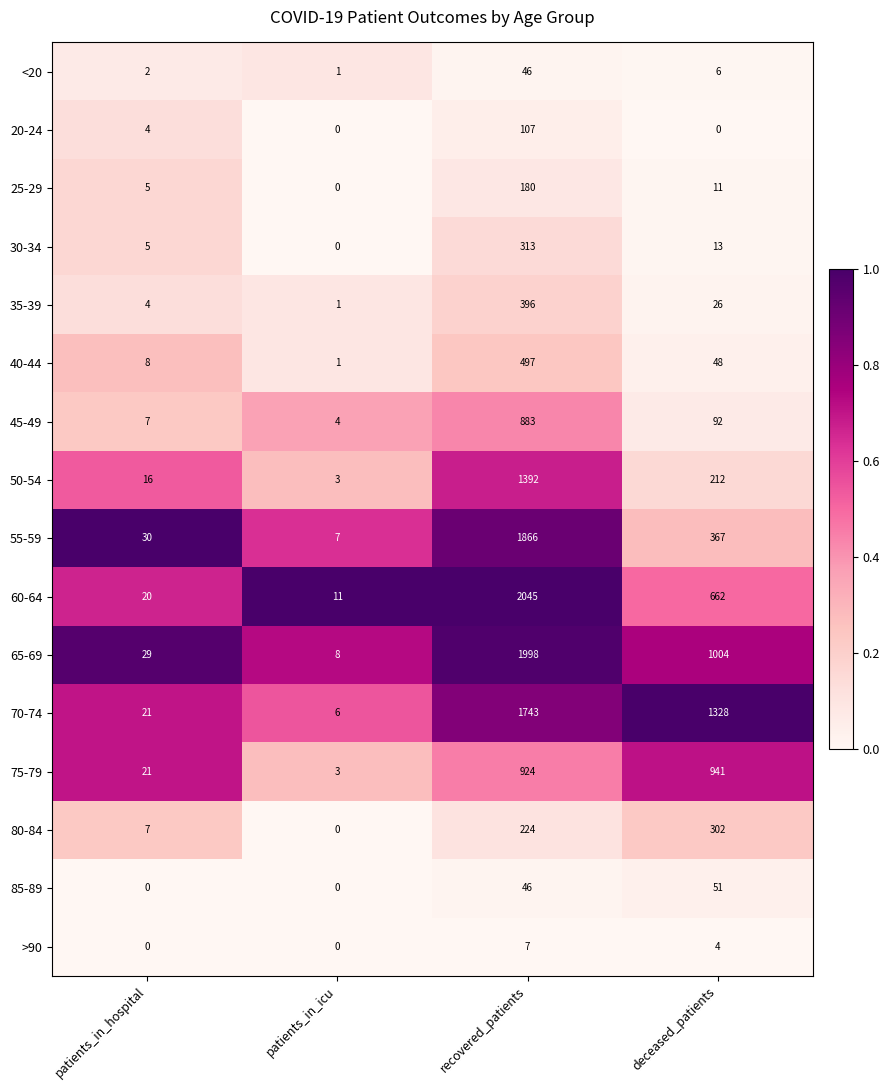

What is the lowest value of the 45-49 series?

4